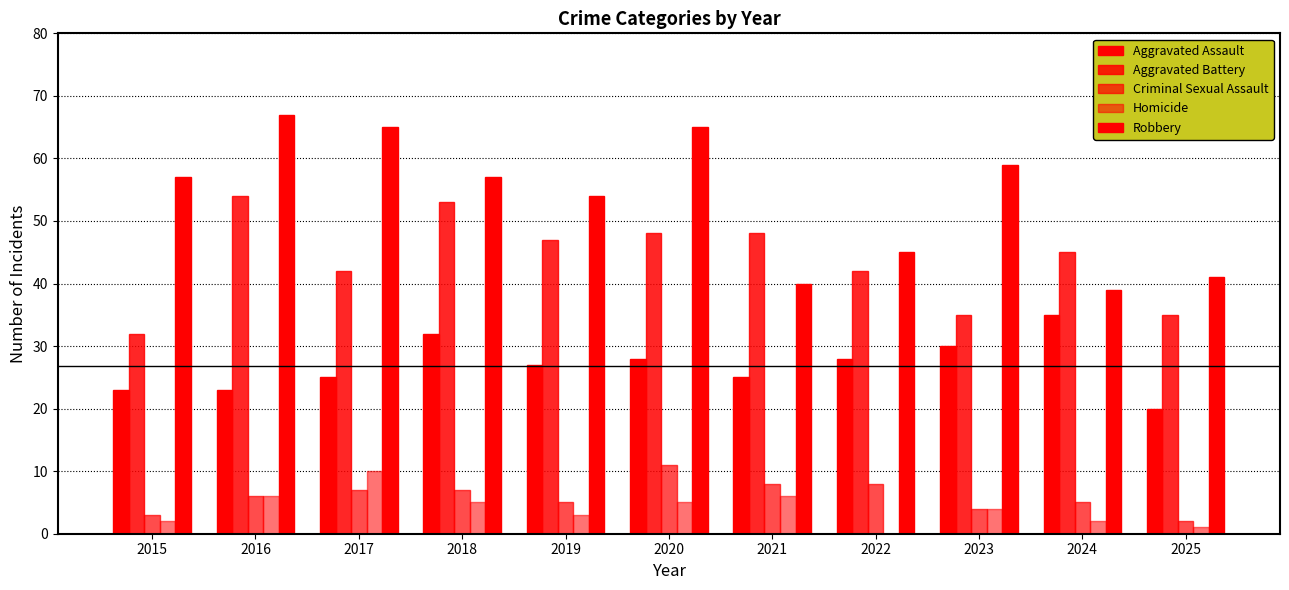

How many groups of bars are there?

11